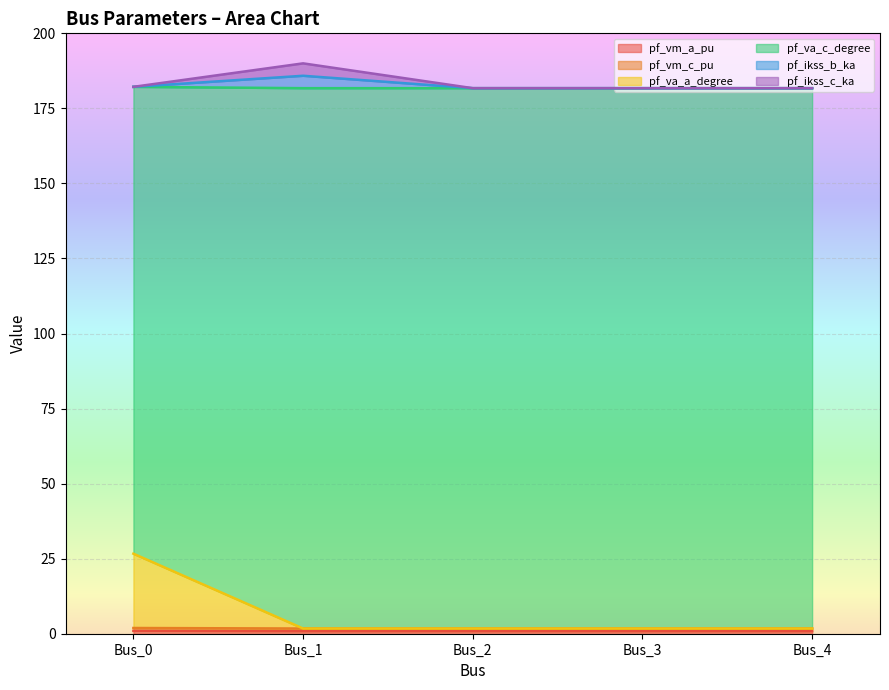

Between Bus_2 and Bus_0, which is larger?

Bus_0